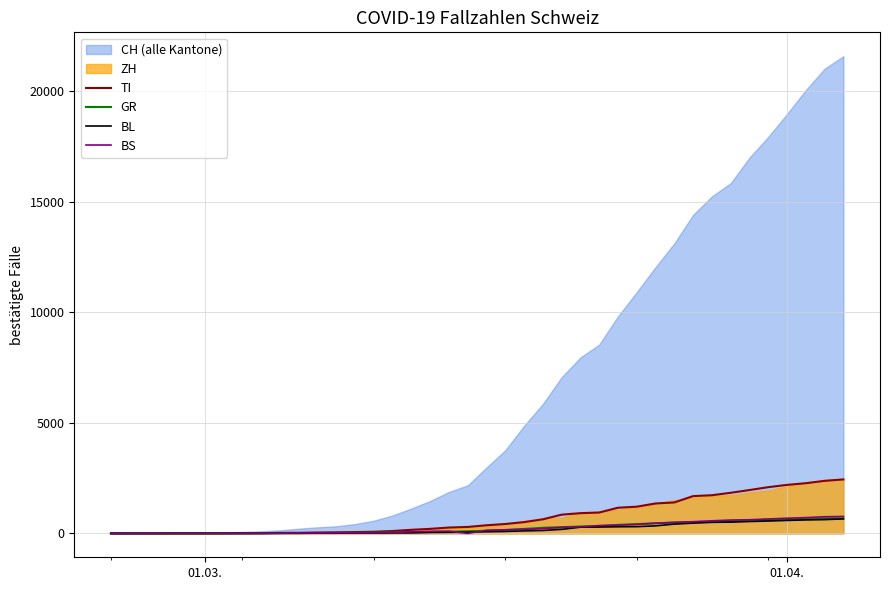

What is the highest value of the BL series?

656